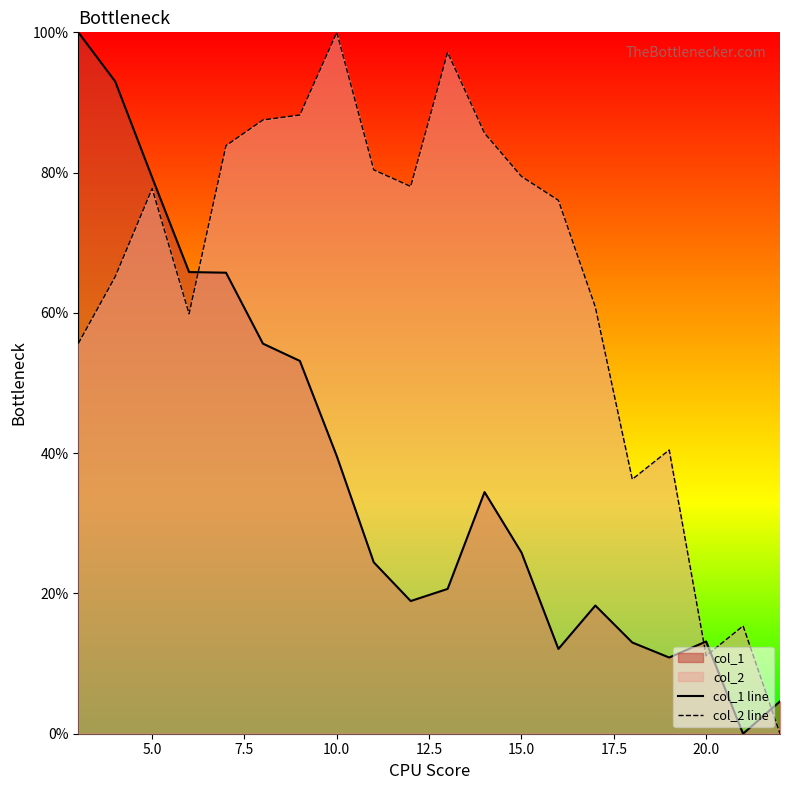

Is it true that col_2 line equals 79.5 at 15.0?

True